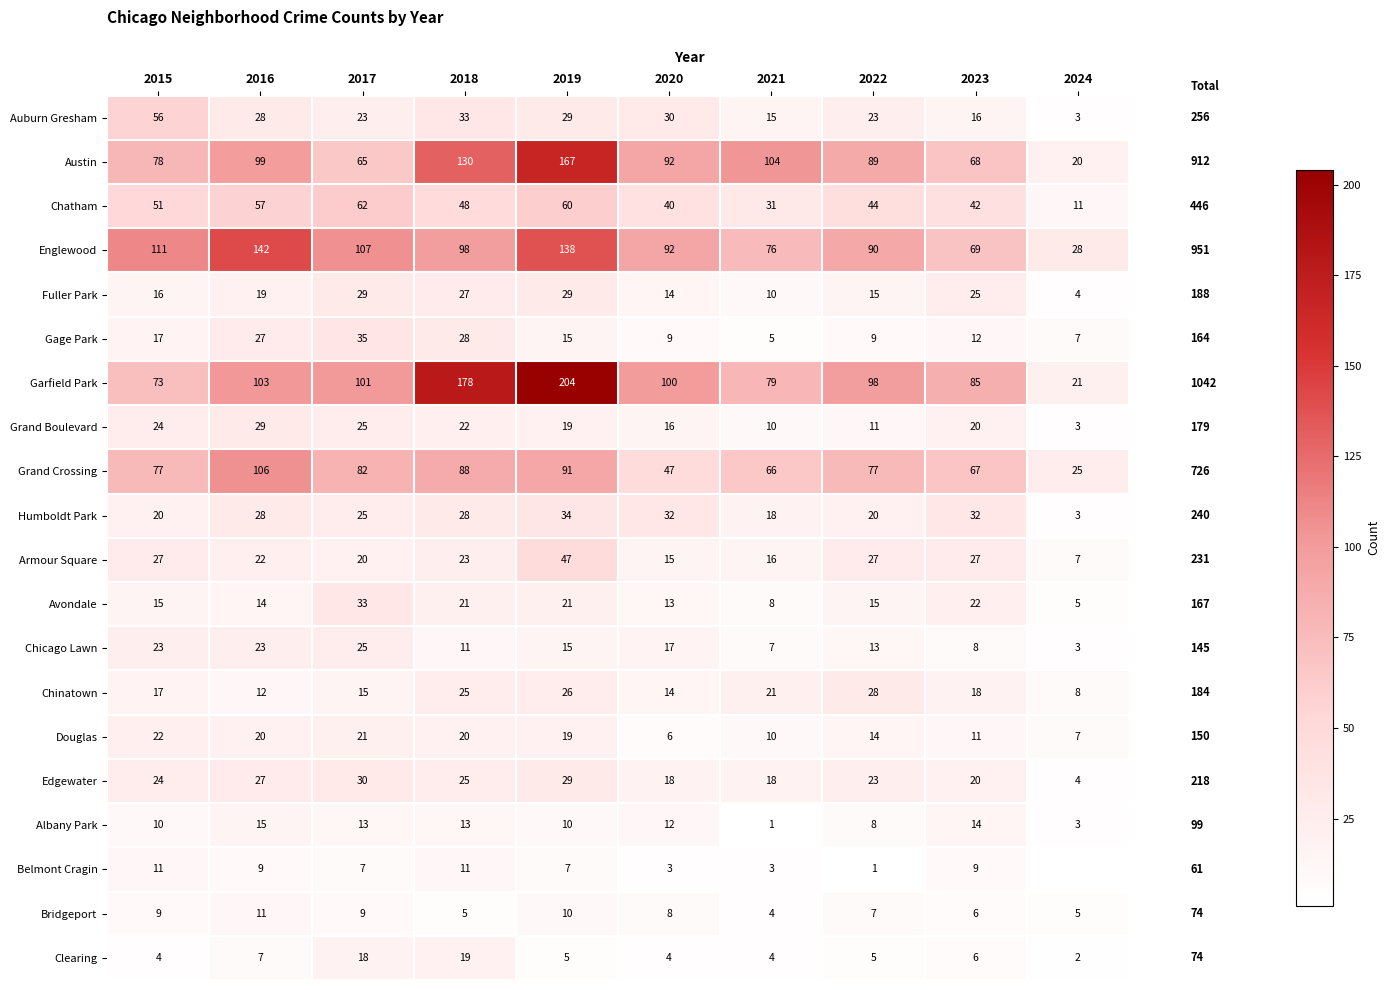

Between 2023 and 2021, which is larger?

2023